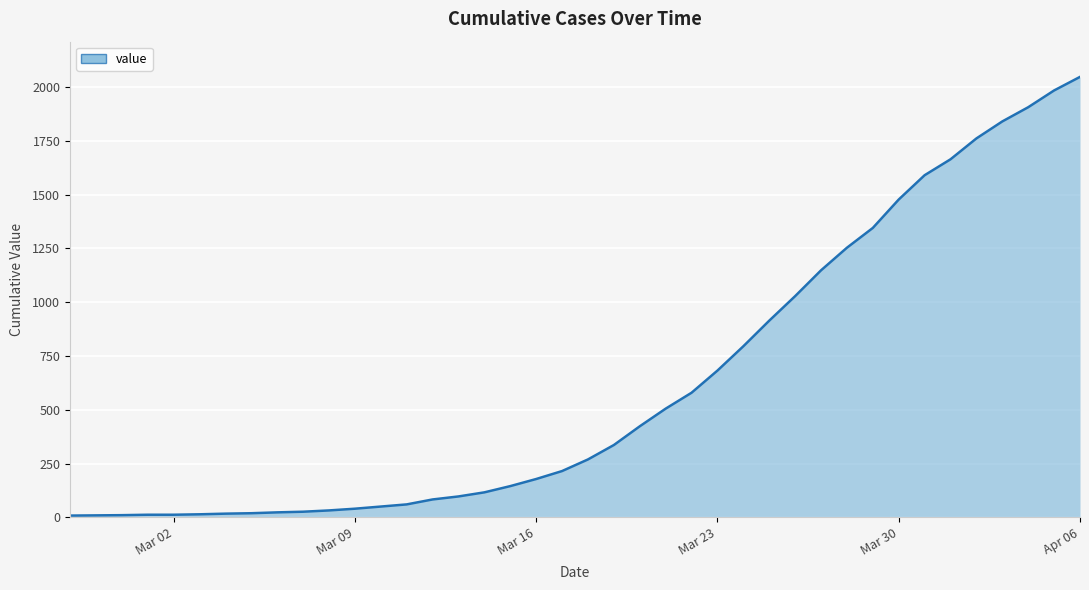

What is the minimum value shown in the chart?

8